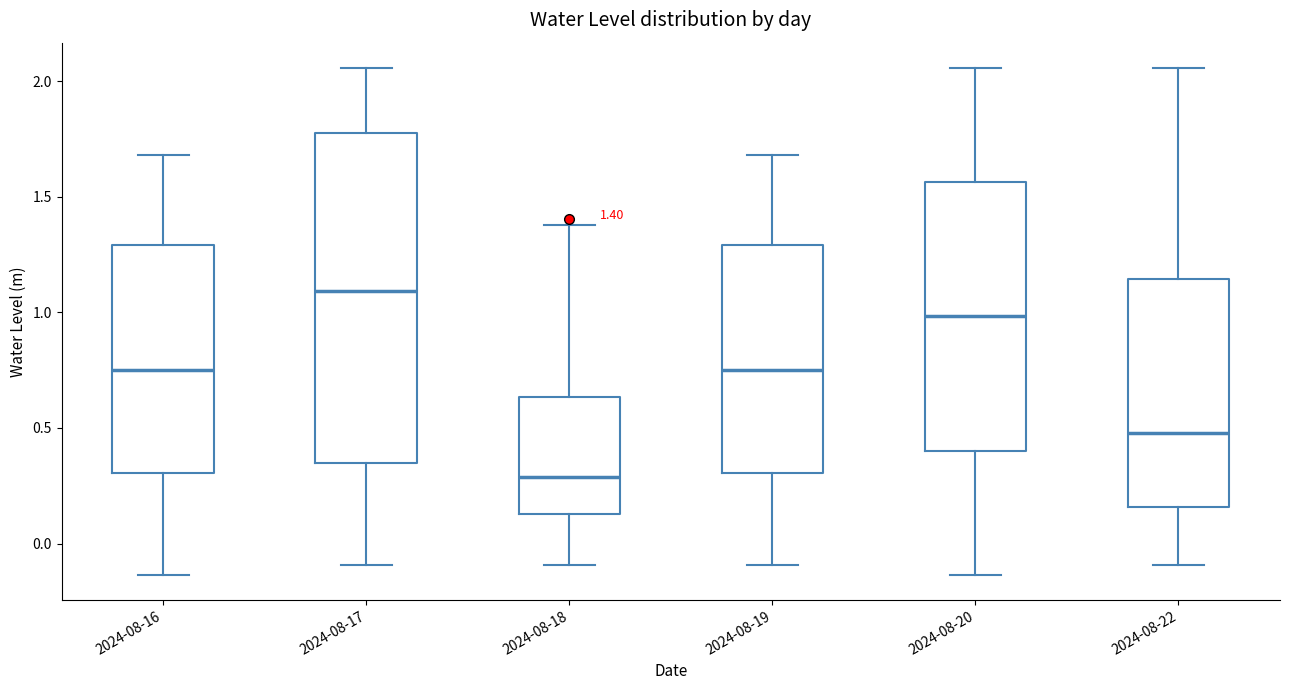

Comparing the boxes themselves (not the whiskers), which one is the tallest?

2024-08-17